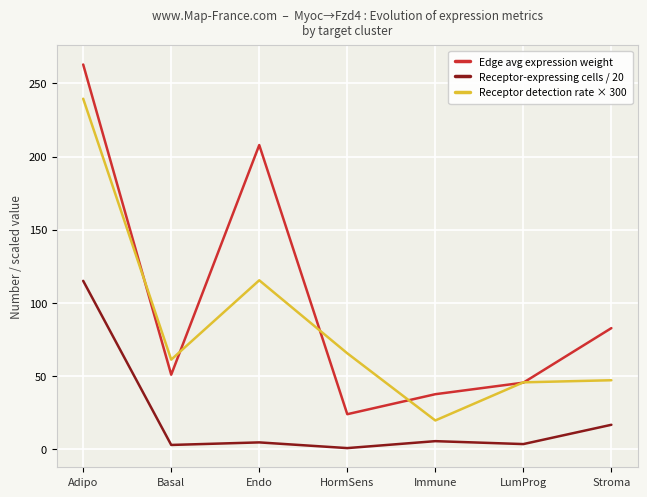

How many lines are shown in the chart?

3